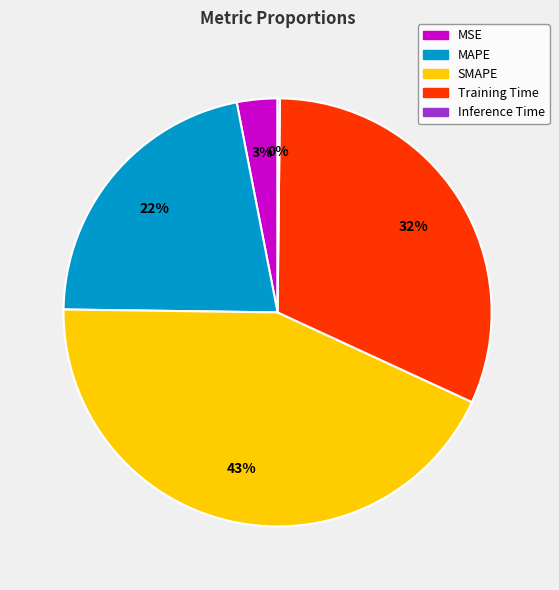

What is the largest slice in the pie chart?

SMAPE